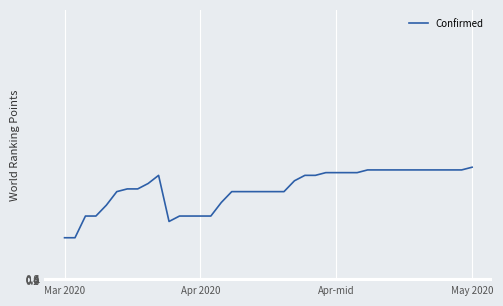

What is the greatest value displayed?

42